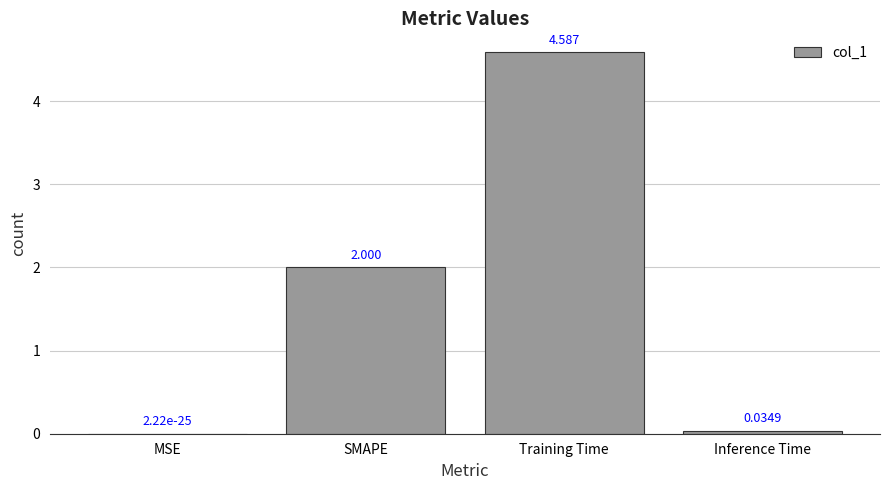

What is the average value?

1.7